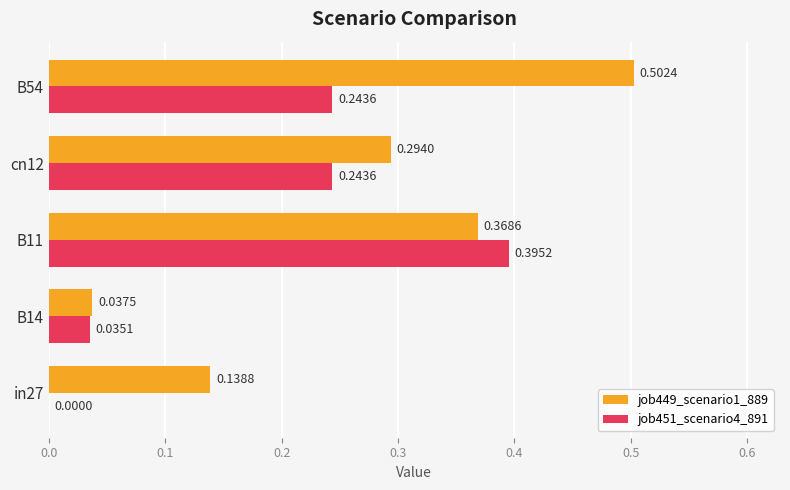

Which series changed the most between in27 and B14?

job449_scenario1_889